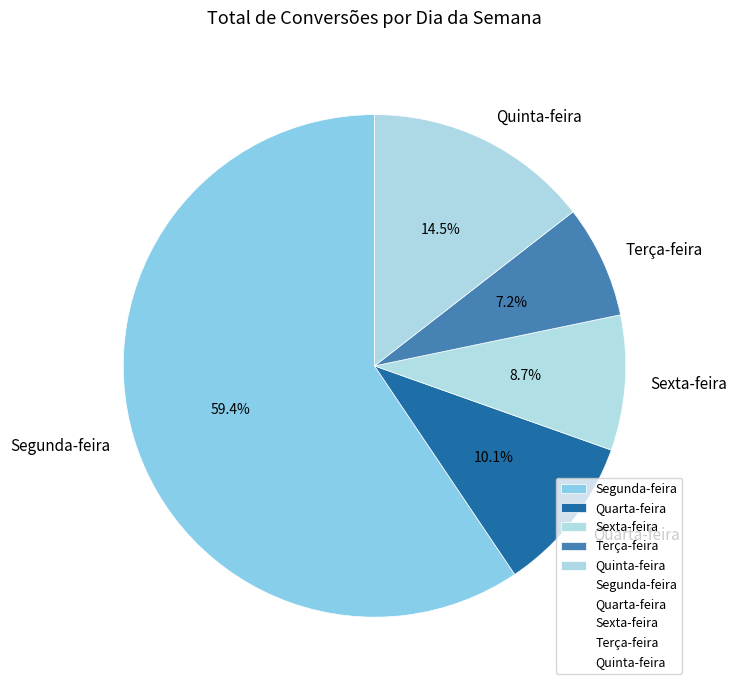

Count the number of slices in the pie.

5